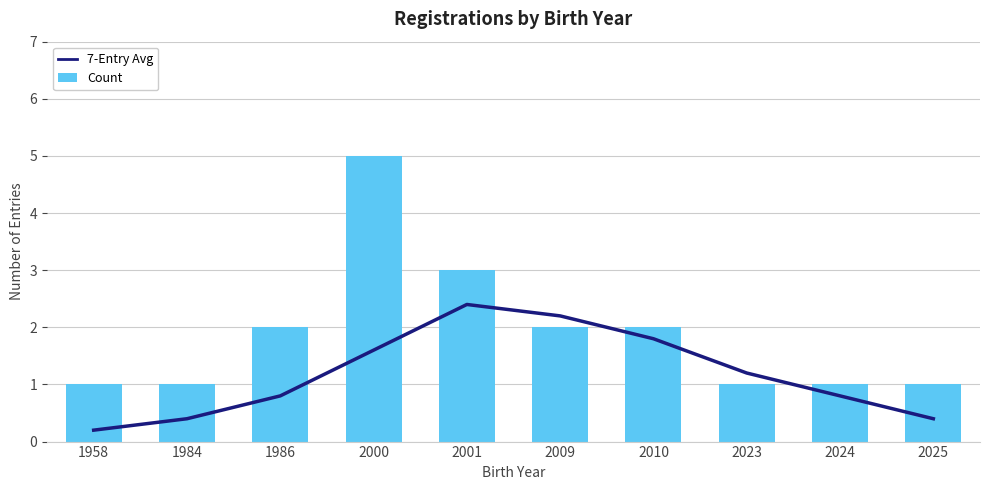

Rank the series at 2001 from highest to lowest value.

Count, 7-Entry Avg